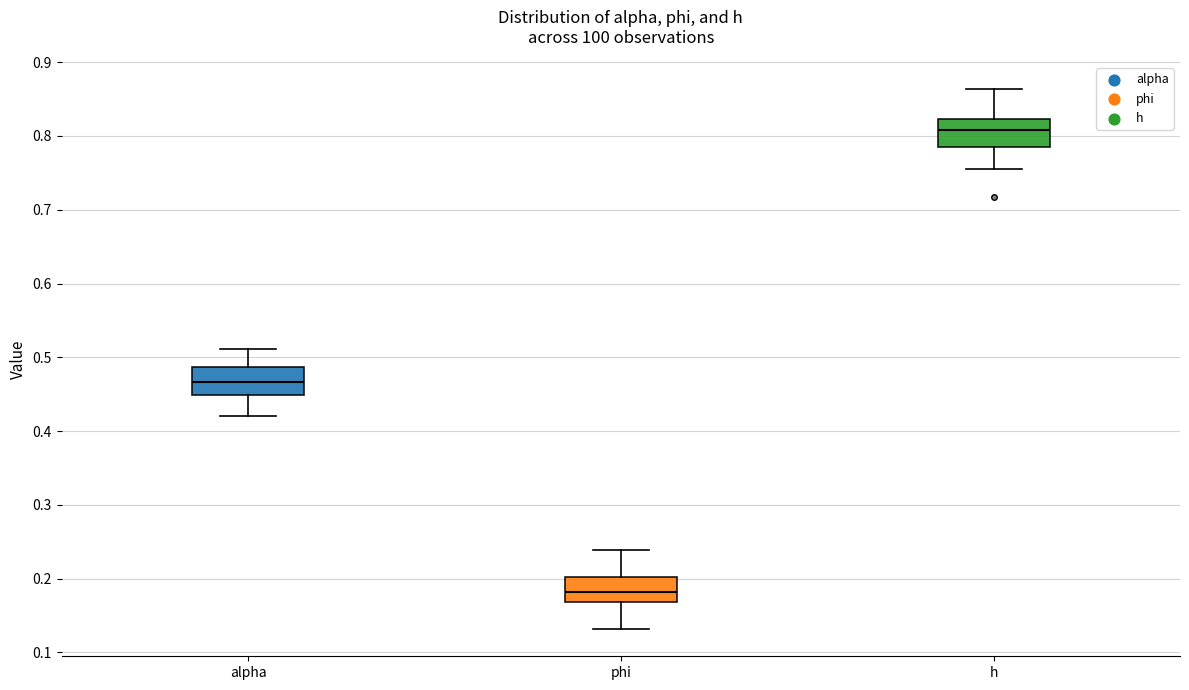

Where does the median line of the box for phi sit on the y-axis? The values are not printed on the chart, so give them approximately, as read against the axis.

0.18